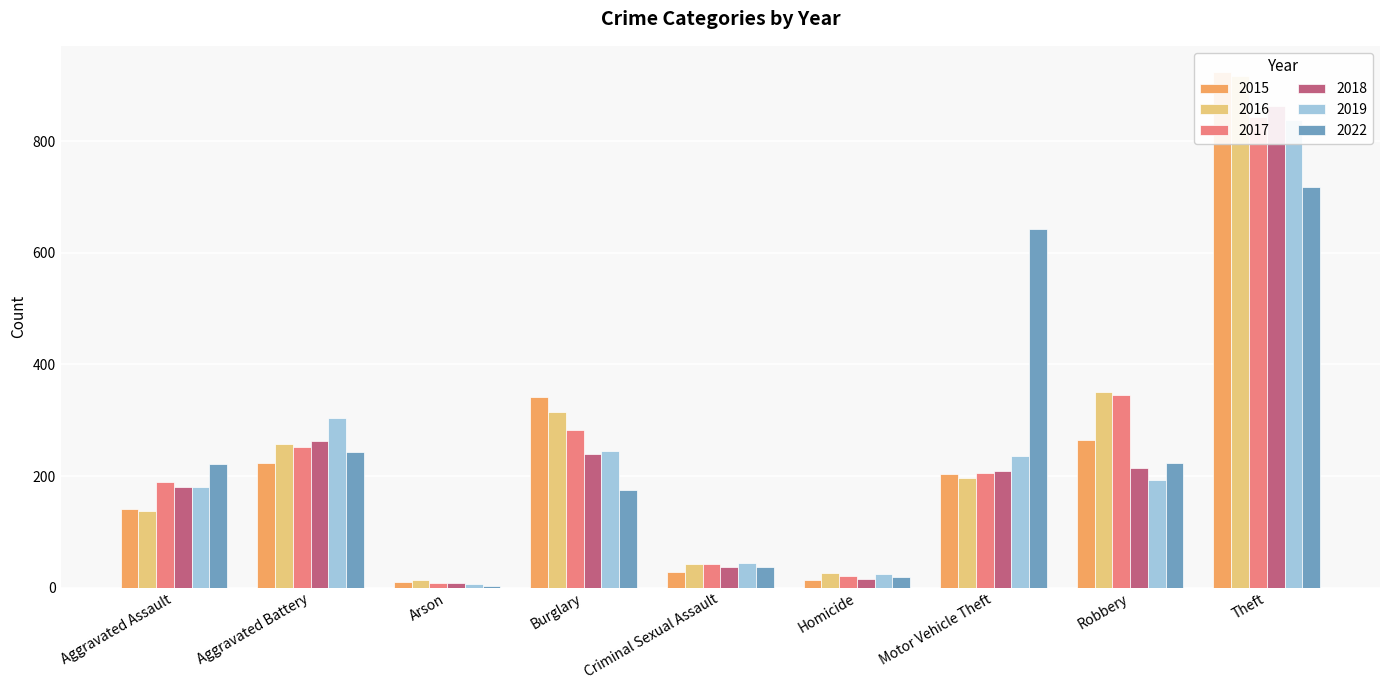

Which category has the lowest value across all series?

Arson